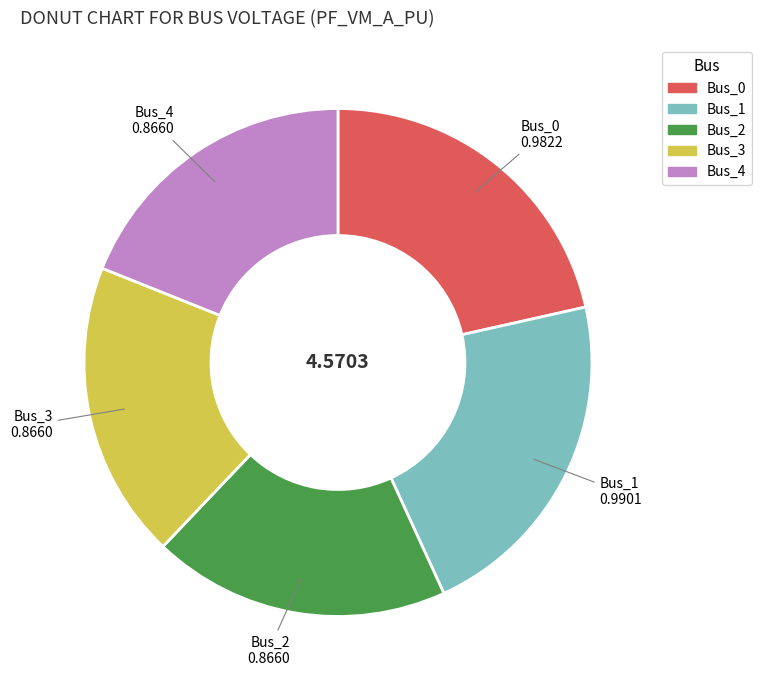

Which has a higher value, Bus_4 or Bus_0?

Bus_0